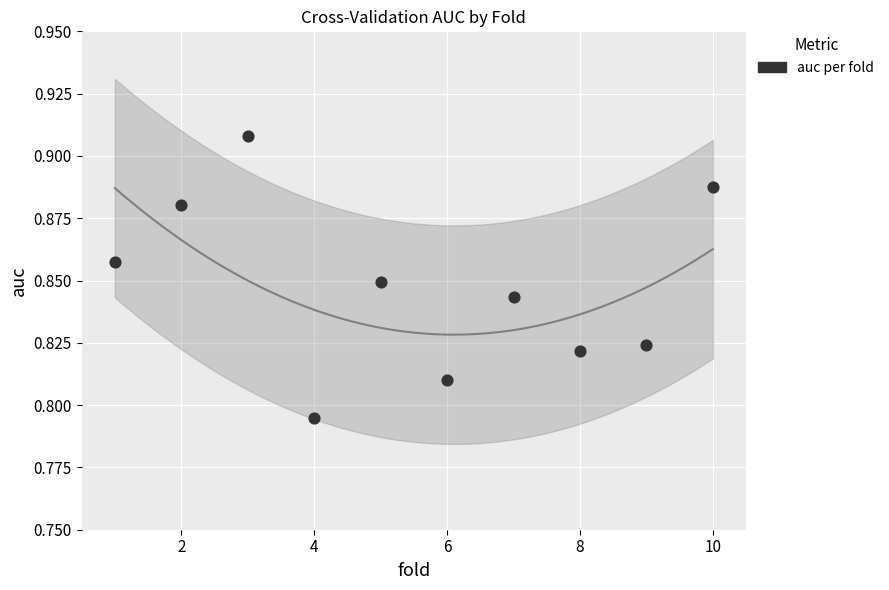

What is the average X value?

5.5